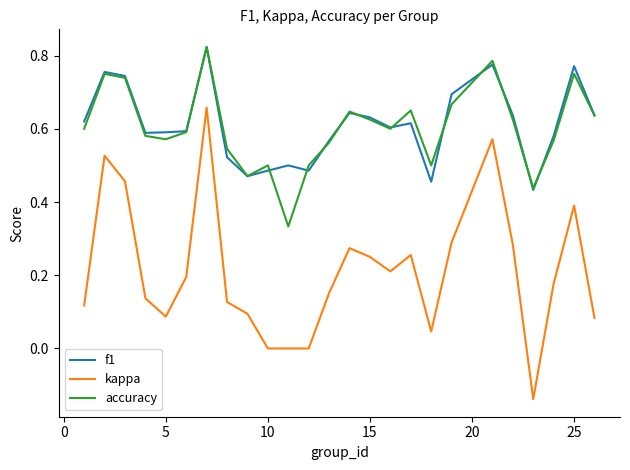

Which series has the widest spread of values?

kappa